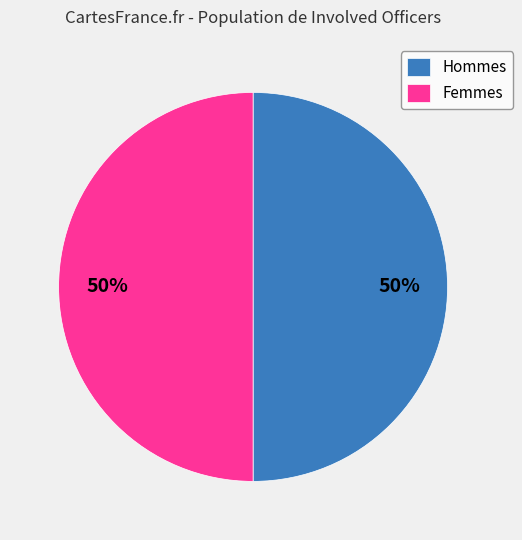

What is the ratio of the value at Hommes to the value at Femmes?

1.0